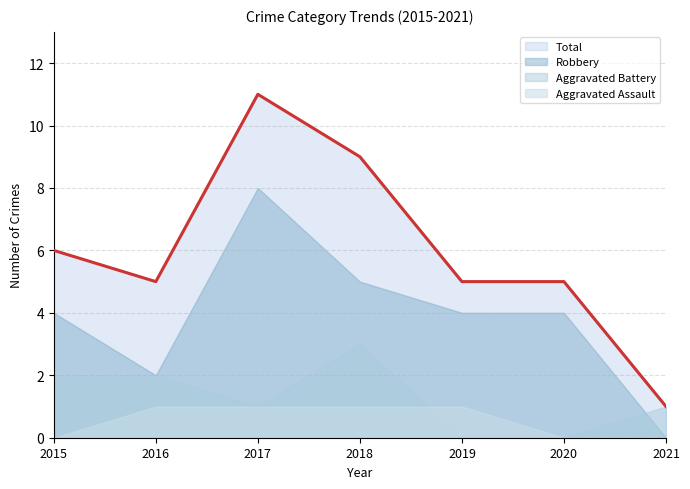

Is the value of Robbery at 2017 greater than the value of Aggravated Battery at 2018?

Yes